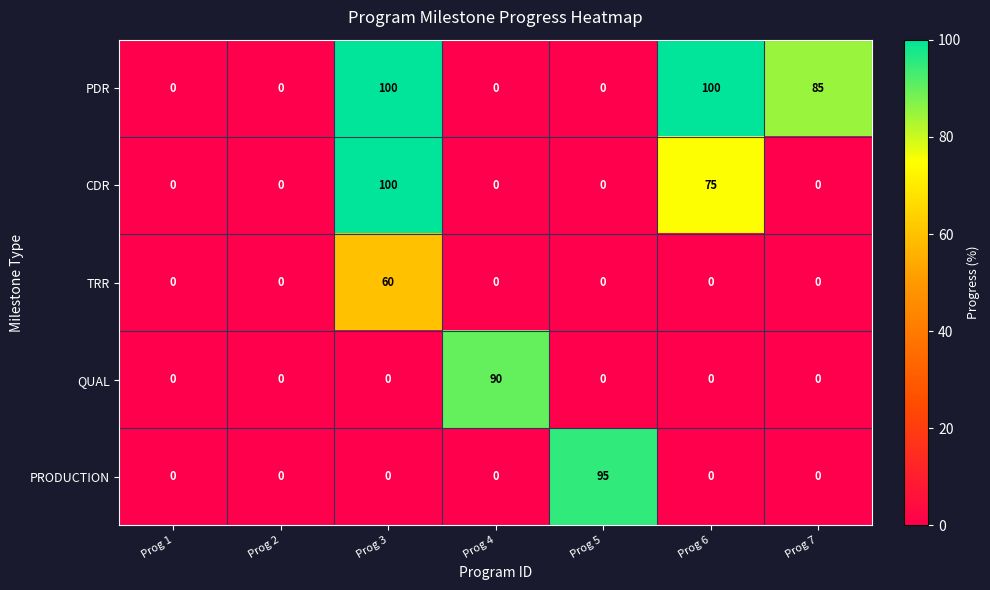

At which label does PRODUCTION reach its peak?

Prog 5